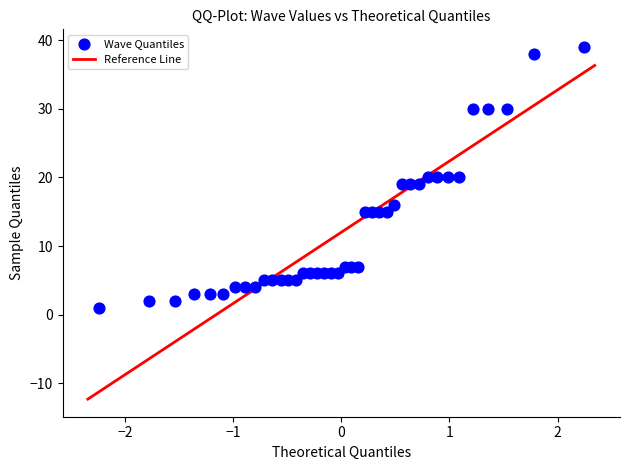

What is the range of Y values (max minus min)?

38